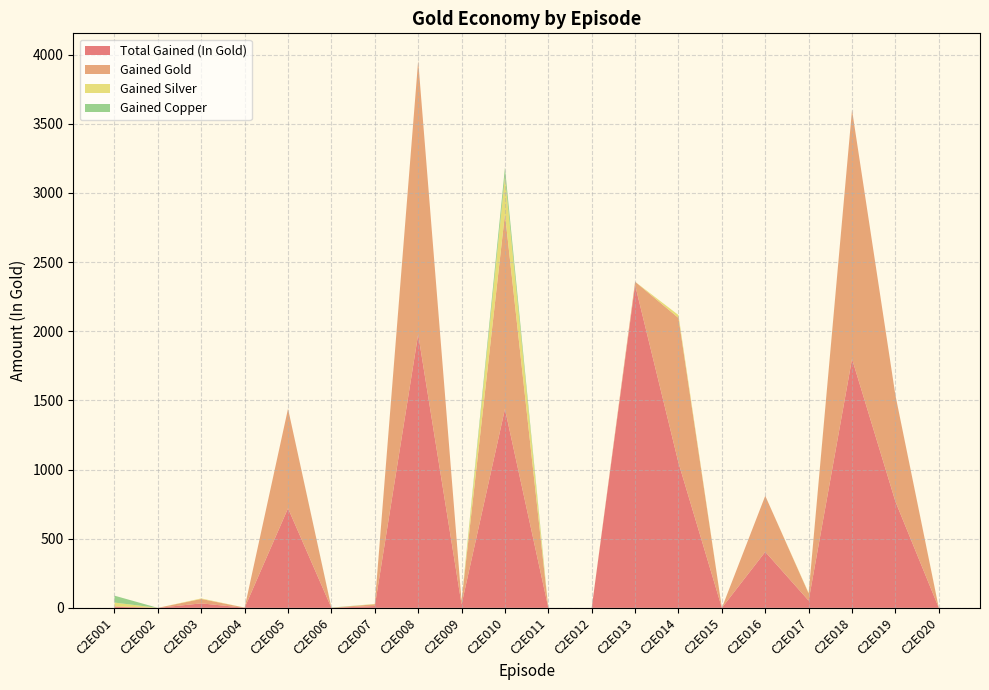

Reading right to left, transcribe all the data shown in this chart.

Total Gained (In Gold): 0.2	769.0	1800.0	52.4	405.0	0.0	1049.1	2334.0	0.0	0.0	1437.7	25.0	1978.0	13.2	0.0	720.0	1.0	32.4	0.0	7.2
Gained Gold: 0.0	769.0	1800.0	52.0	405.0	0.0	1047.0	24.0	0.0	0.0	1410.0	25.0	1978.0	13.0	0.0	720.0	1.0	32.0	0.0	4.0
Gained Silver: 2.0	0.0	0.0	4.0	0.0	0.0	21.0	0.0	0.0	0.0	270.0	0.0	0.0	2.0	0.0	0.0	0.0	4.0	0.0	27.0
Gained Copper: 0.0	0.0	0.0	0.0	0.0	0.0	0.0	0.0	0.0	0.0	65.0	0.0	0.0	0.0	2.0	0.0	0.0	0.0	0.0	50.0